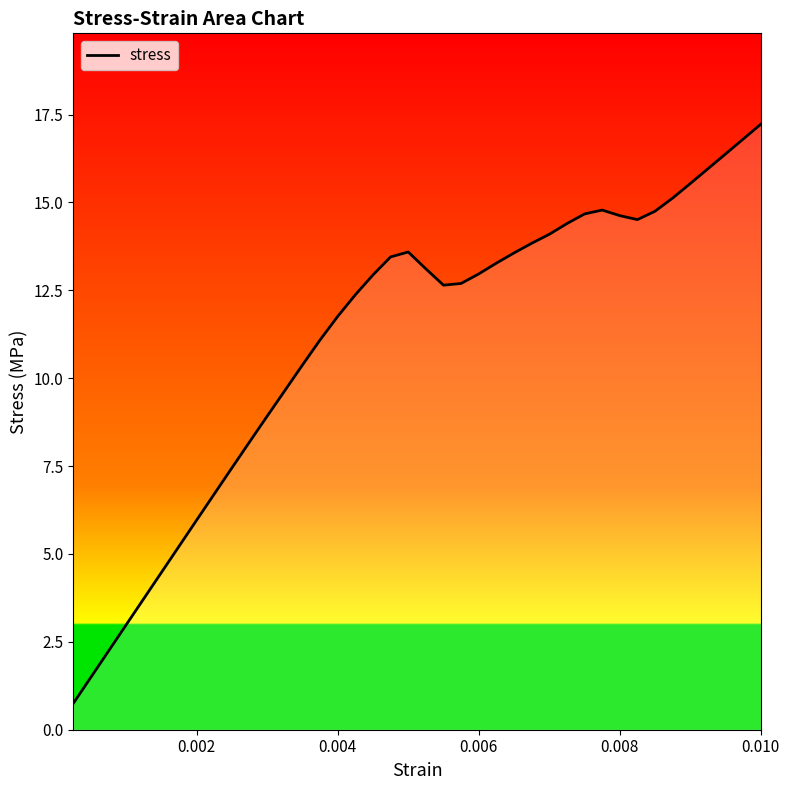

What is the difference between the maximum and minimum values?

16.5